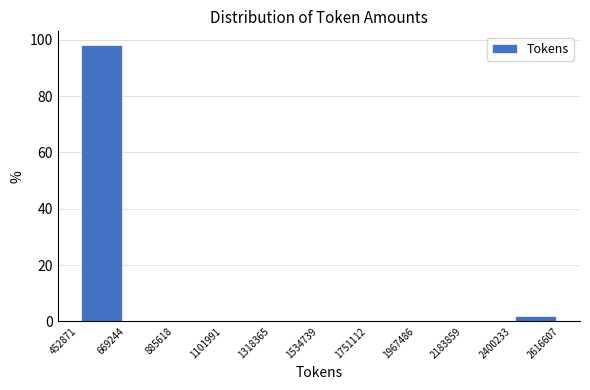

What is the height of the bar covering 452871 to 669244 on the x-axis? The values are not printed on the chart, so give them approximately, as read against the axis.

98